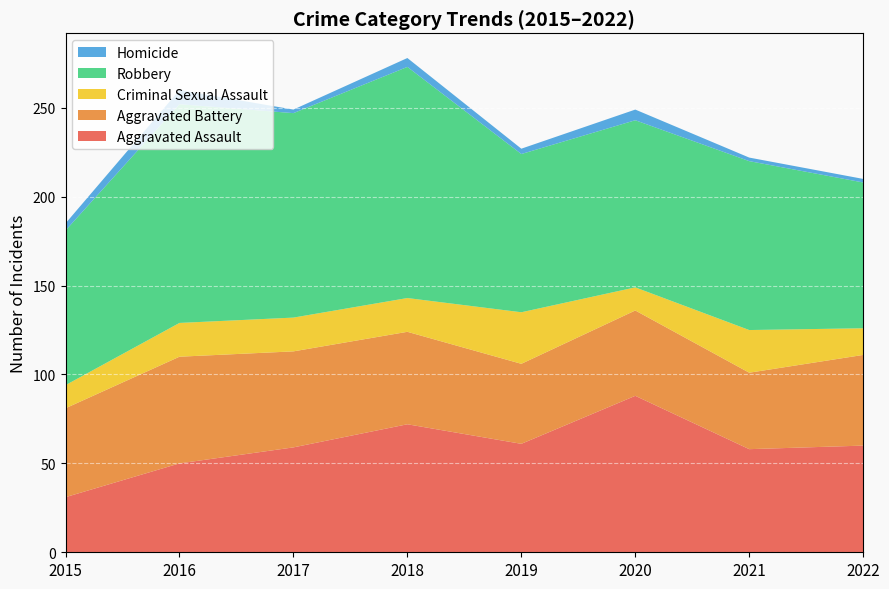

Reading left to right, list all the values displayed in this chart.

Aggravated Assault: 31	50	59	72	61	88	58	60
Aggravated Battery: 50	60	54	52	45	48	43	51
Criminal Sexual Assault: 13	19	19	19	29	13	24	15
Robbery: 87	123	115	130	89	94	95	82
Homicide: 4	8	2	5	3	6	2	2